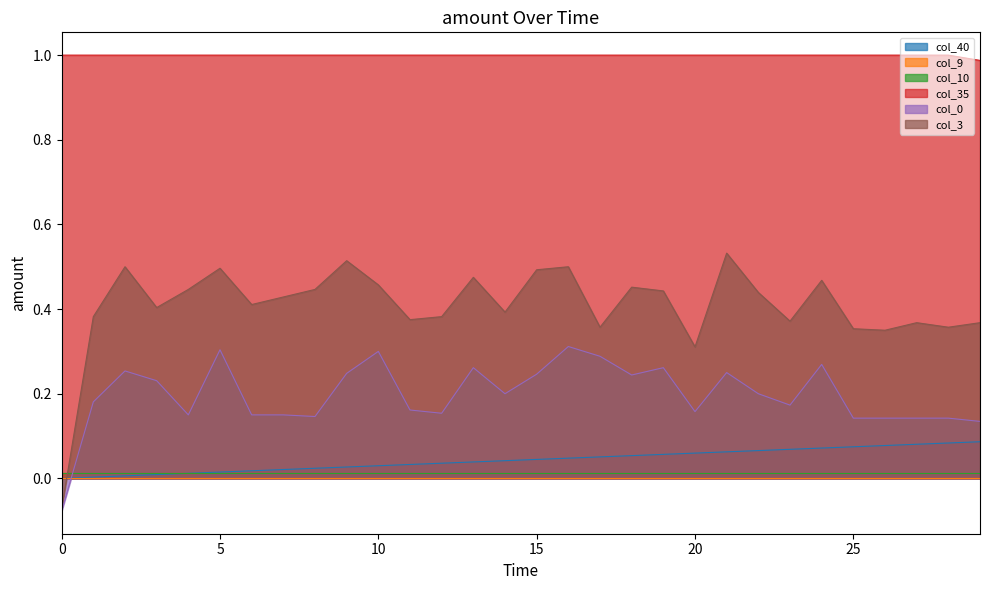

How many values in col_0 are below zero?

1